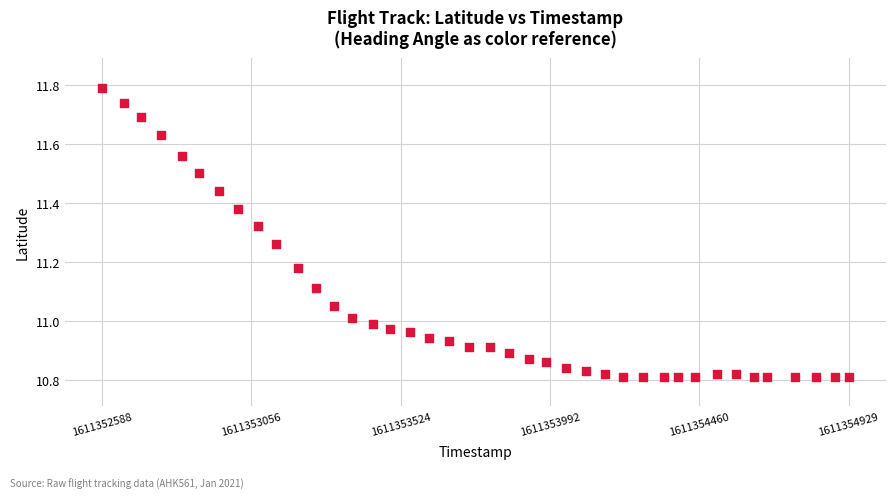

What is the range of X values (max minus min)?

2341.0